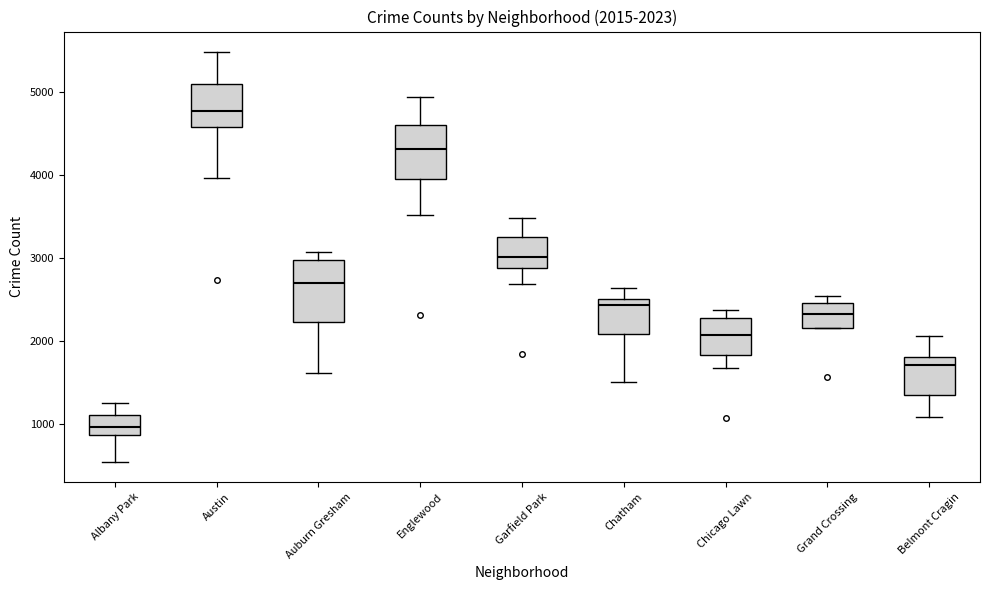

Which box has the highest median line?

Austin